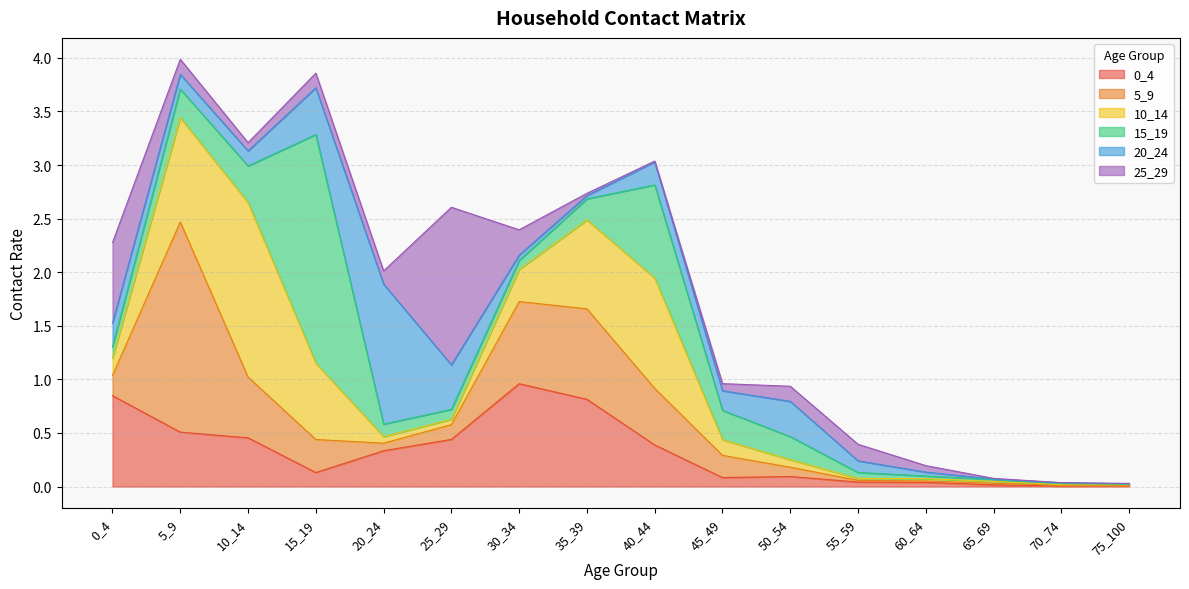

What is the total value across all series at 45_49?

1.0